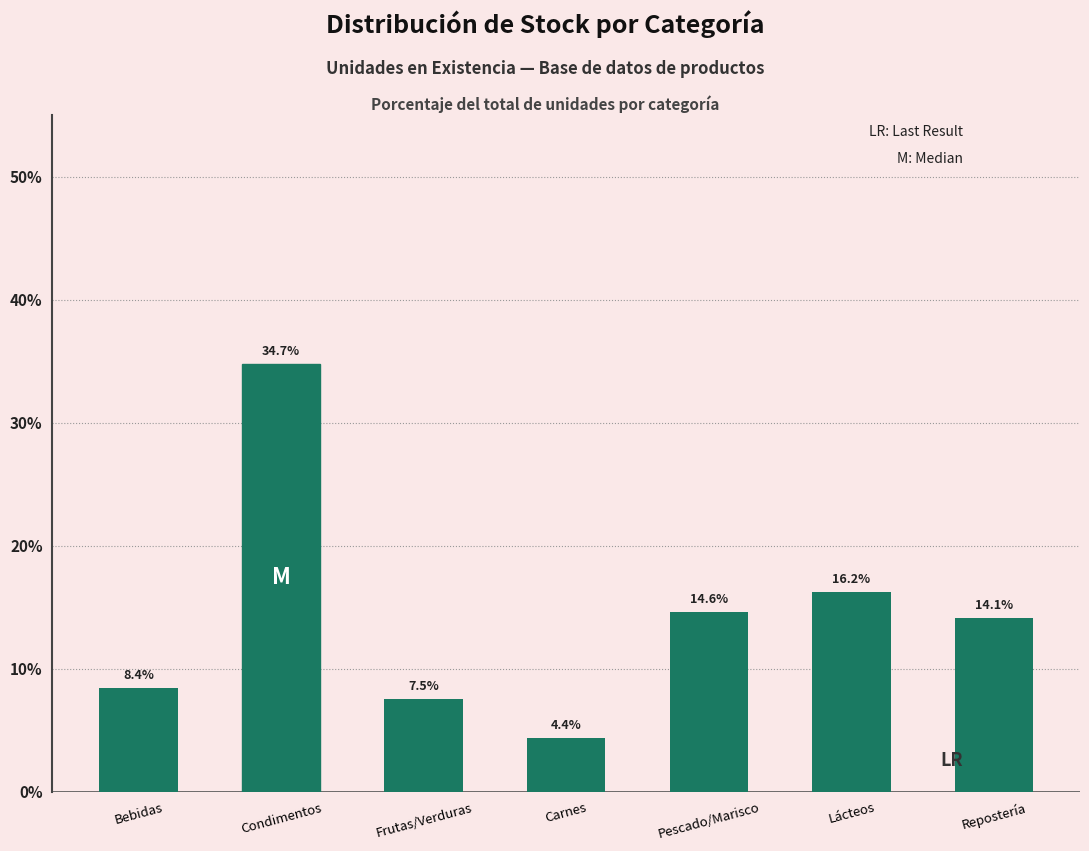

What is the difference between the second highest and second lowest values?

8.7